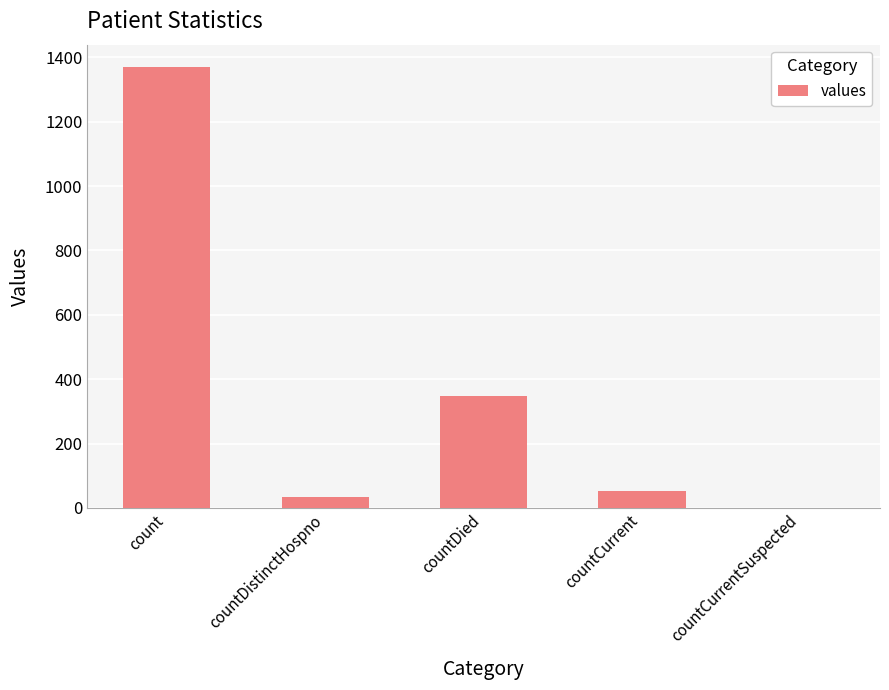

What is the sum of all values?

1805